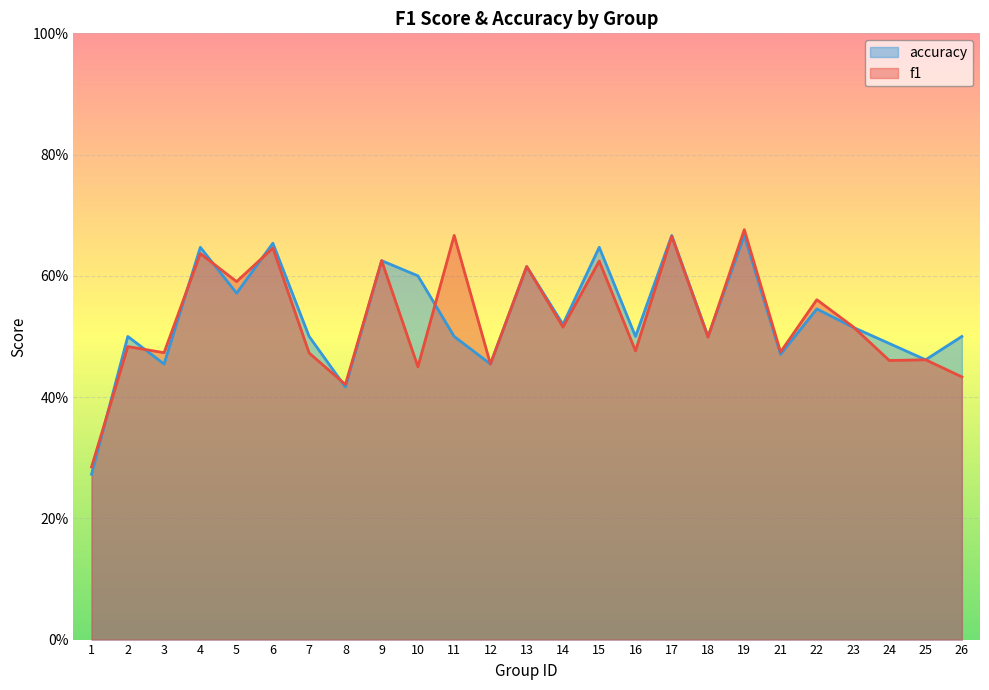

Read the accuracy value at 22.

0.5